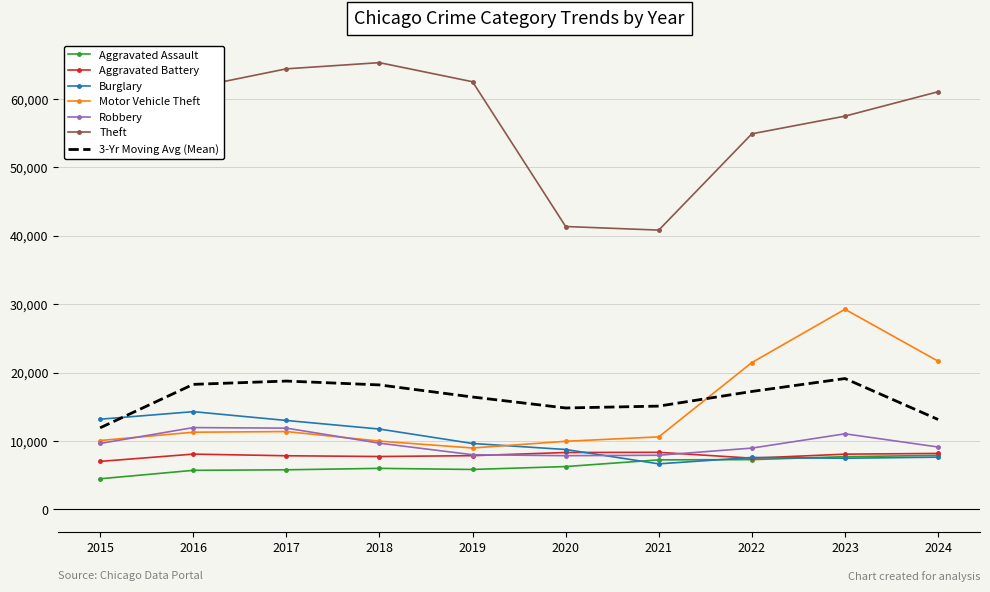

What are all the series names shown in the legend?

Aggravated Assault, Aggravated Battery, Burglary, Motor Vehicle Theft, Robbery, Theft, 3-Yr Moving Avg (Mean)